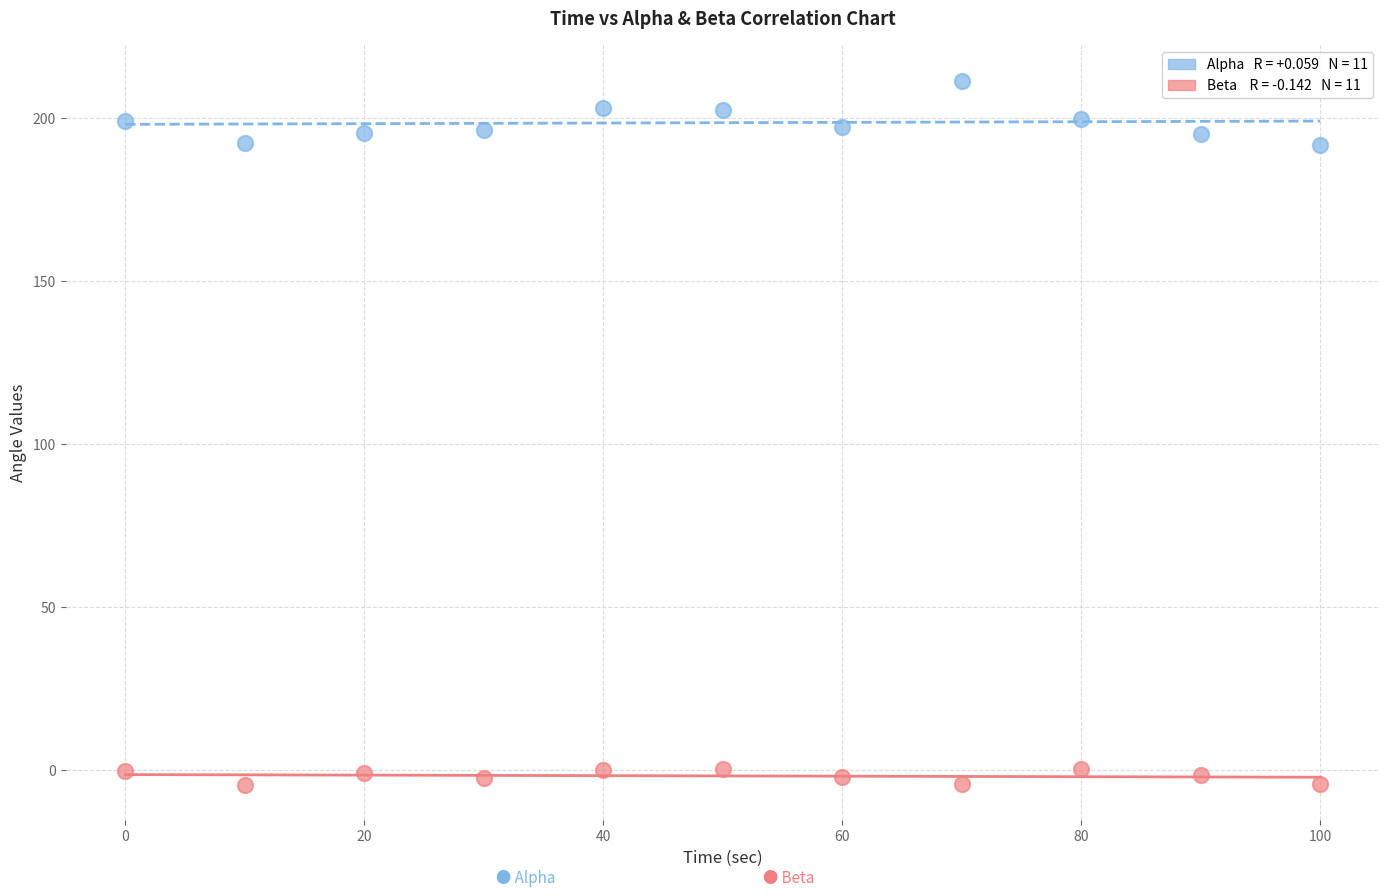

Across all data points, what is the range of X values (max minus min)?

100.0